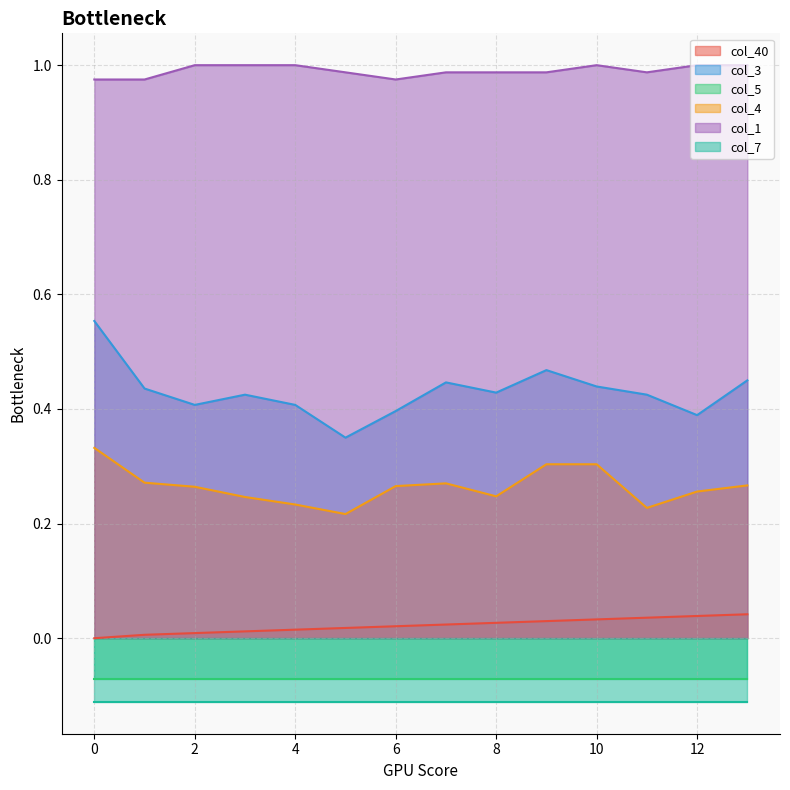

What is the value of the col_3 point at the 5th from the left?

0.4